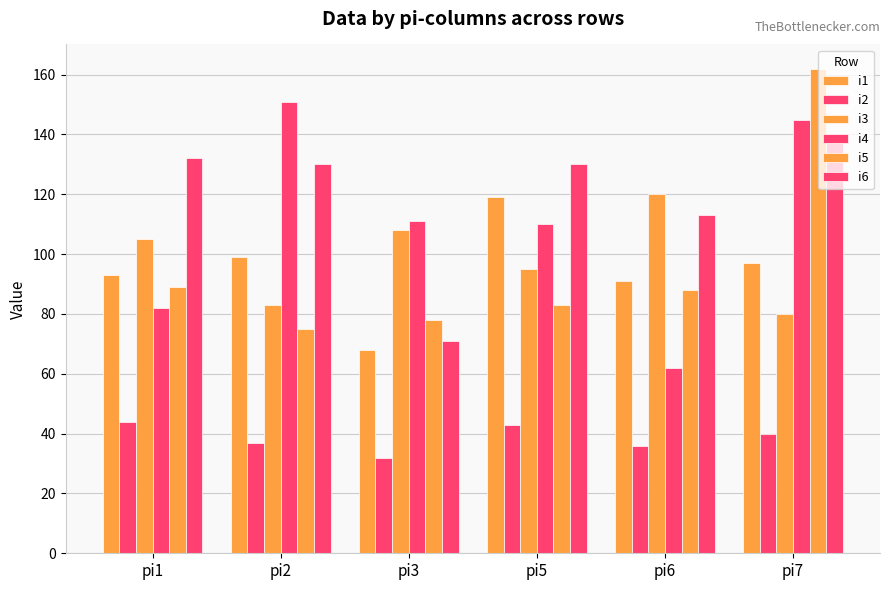

How many bars are there in total?

36